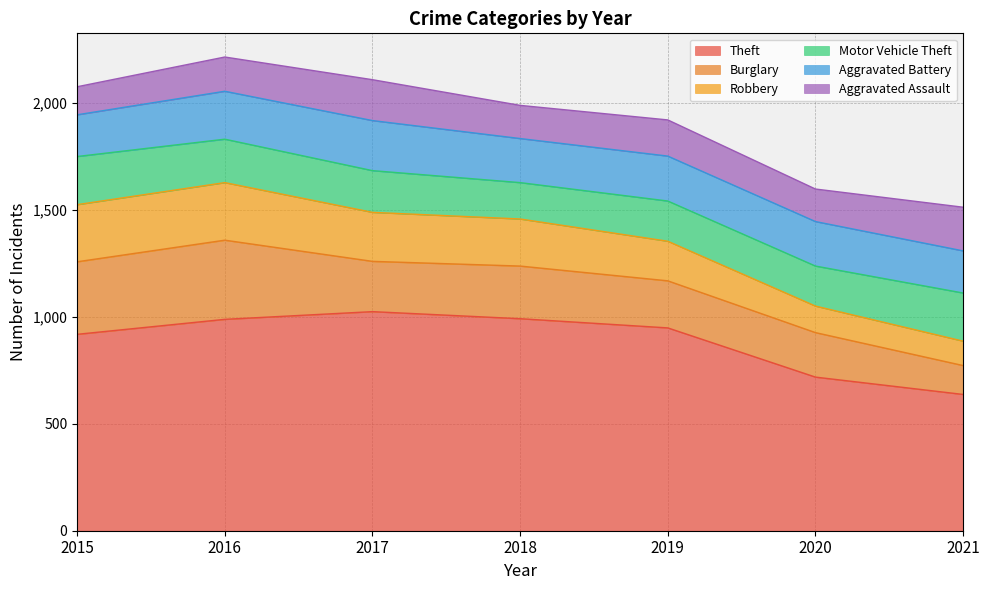

In Burglary, how many points are lower than both neighbors (excluding endpoints)?

1